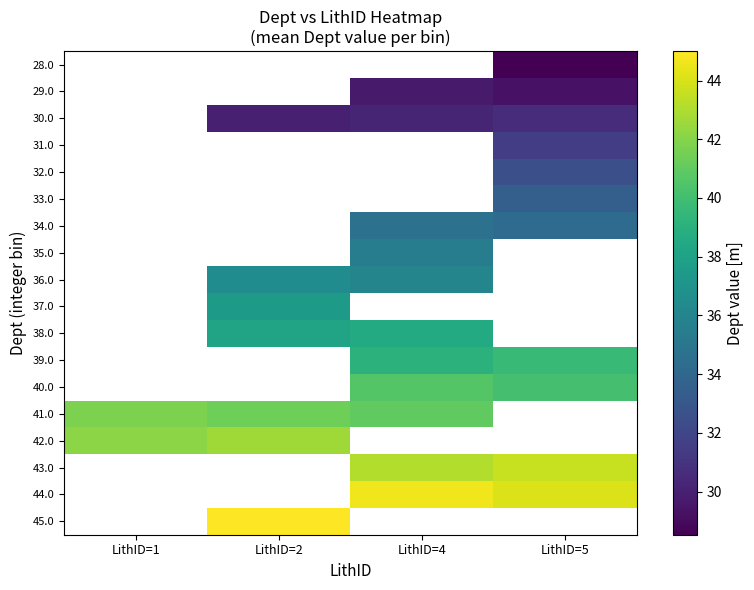

Is it true that 45.0 equals 23.9 at LithID=2?

False